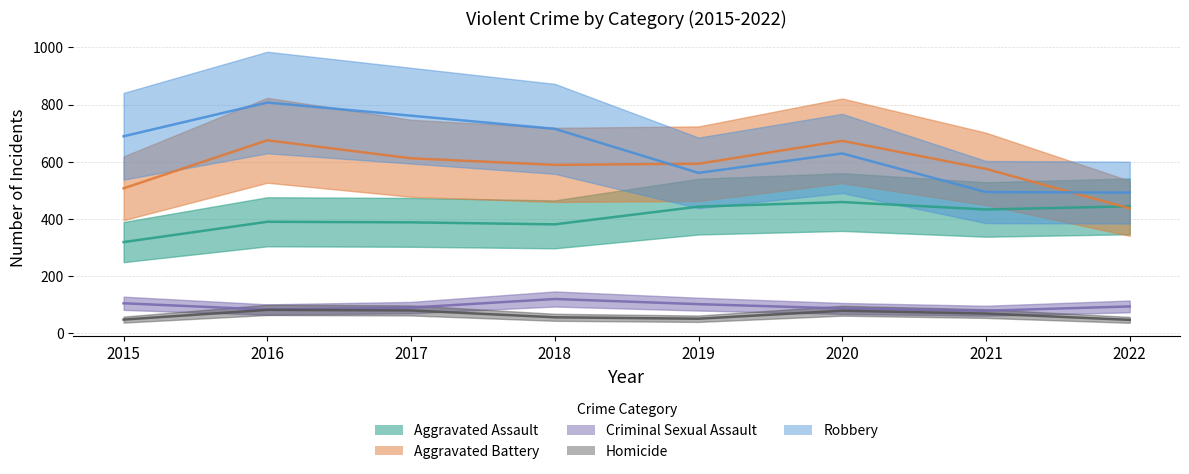

True or false: Aggravated Battery has more than 0 points higher than both neighbors.

True